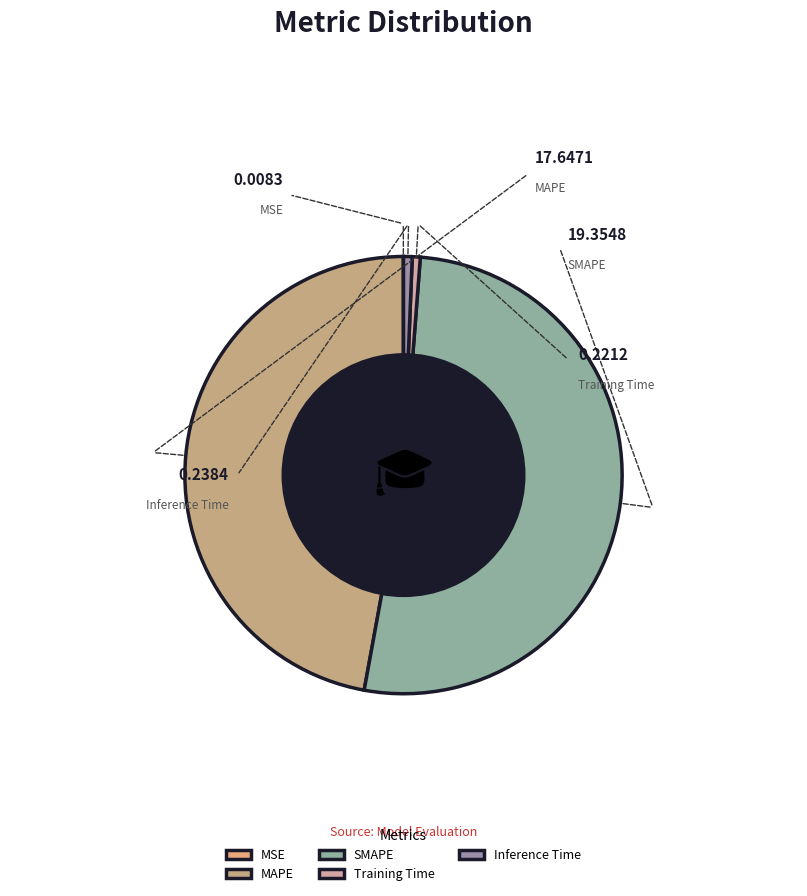

Is it true that Inference Time is 1% of the pie?

True